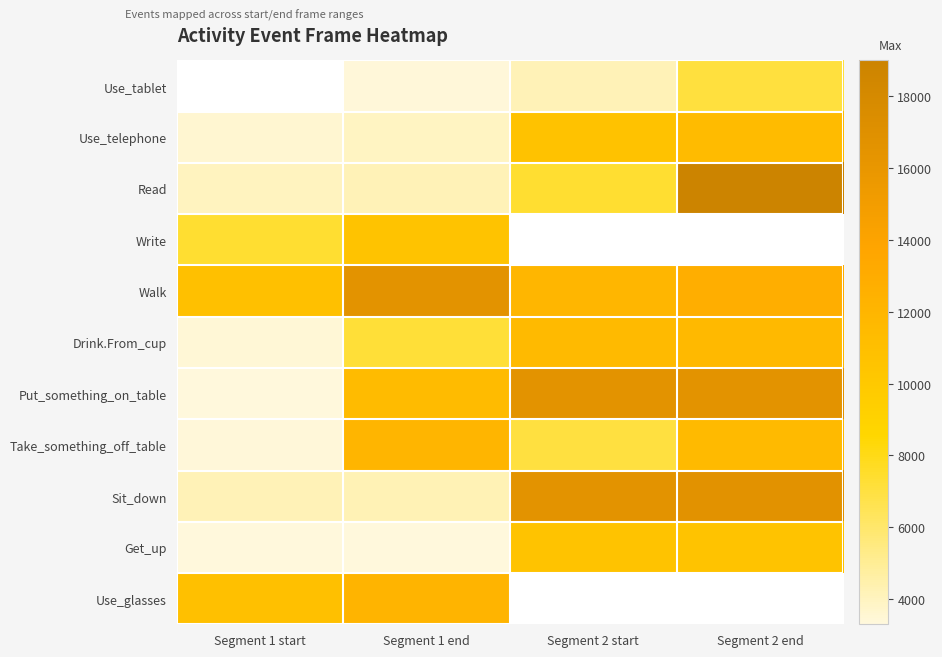

How many data points in Get_up are less than 10615?

2